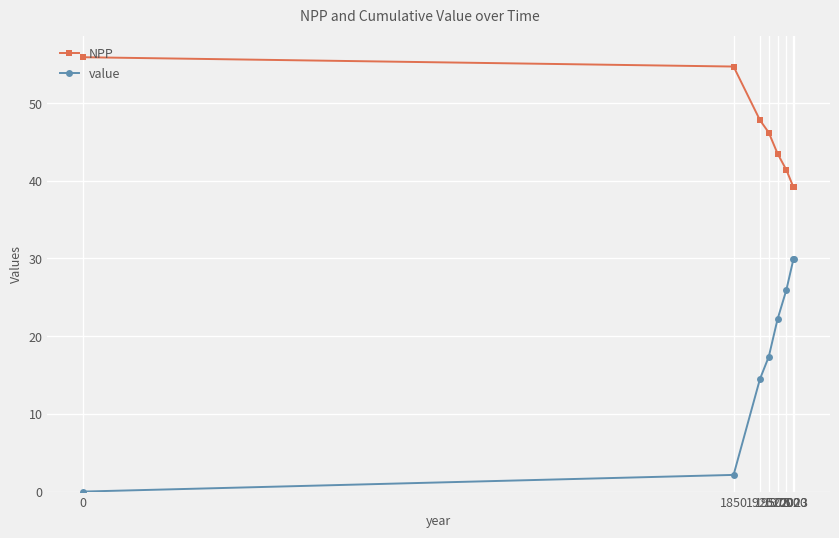

Reading left to right, list all the values displayed in this chart.

NPP: 0=55.9	1850=54.7	1925=47.8	1950=46.2	1975=43.5	2000=41.4	2020=39.2	2023=39.2
value: 0=0.0	1850=2.1	1925=14.5	1950=17.4	1975=22.2	2000=25.9	2020=29.9	2023=29.9